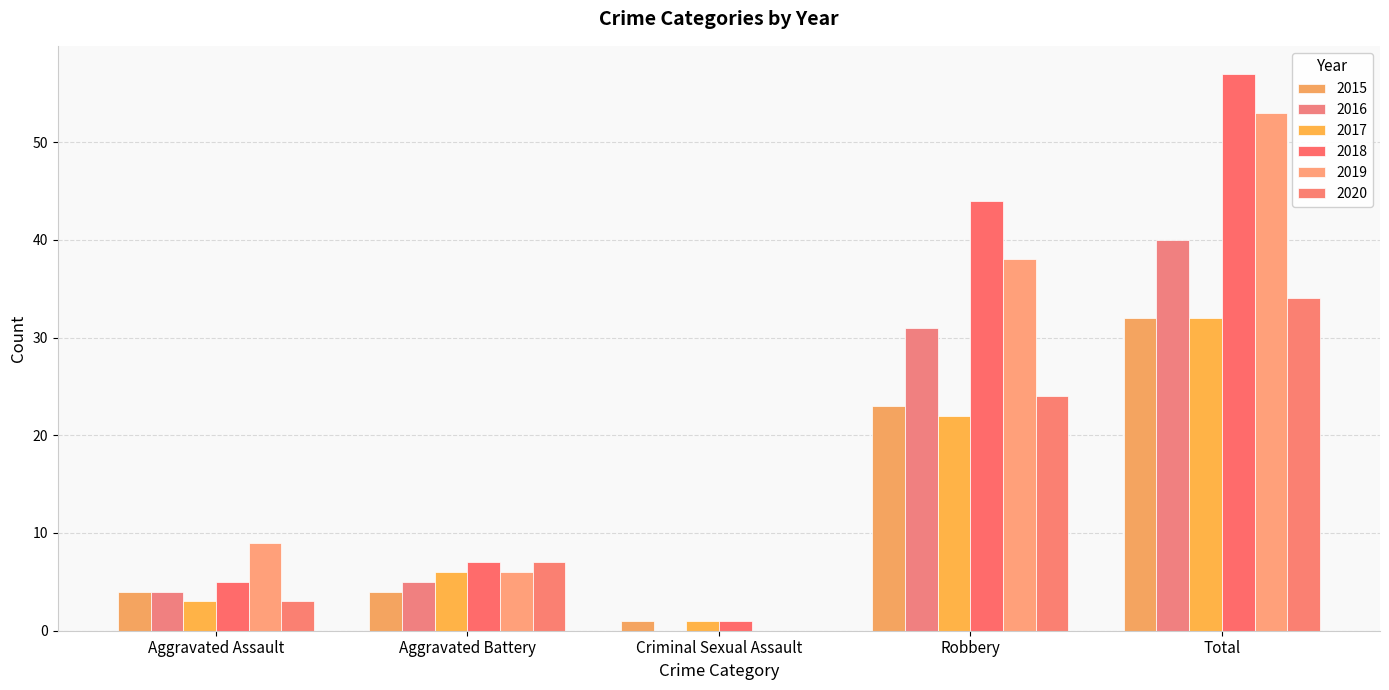

Which series changed the most between Aggravated Battery and Total?

2018